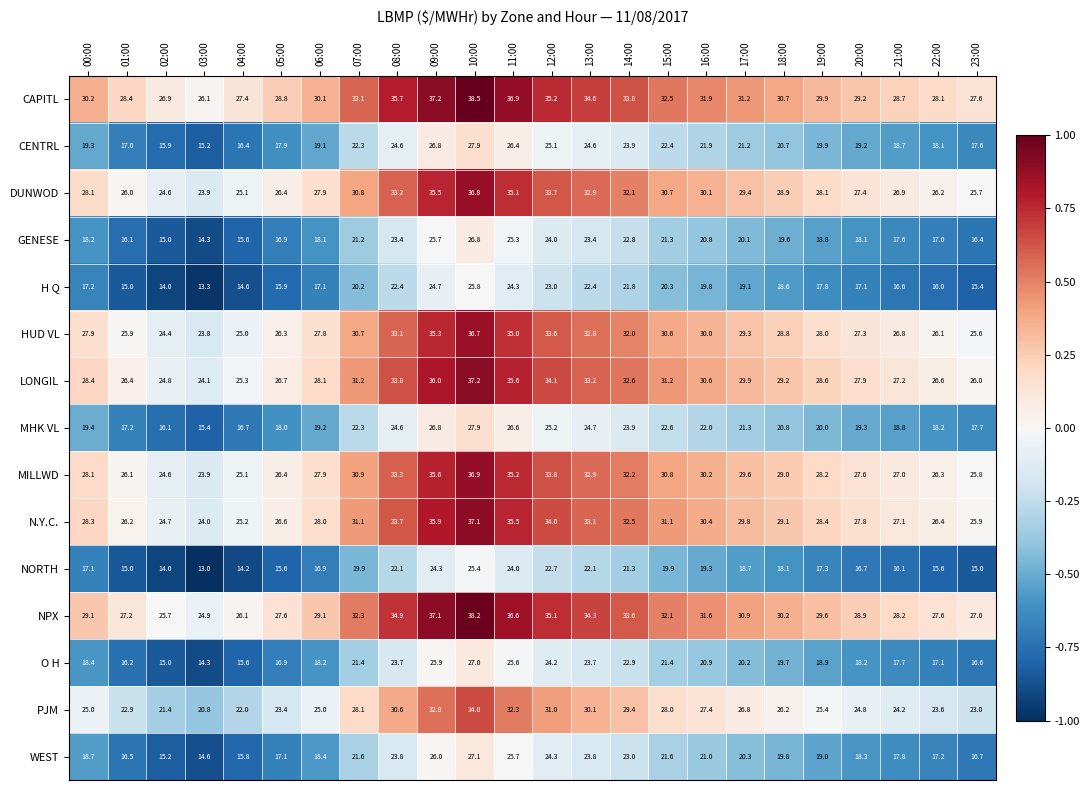

How many values in the HUD VL series are below 28?

11